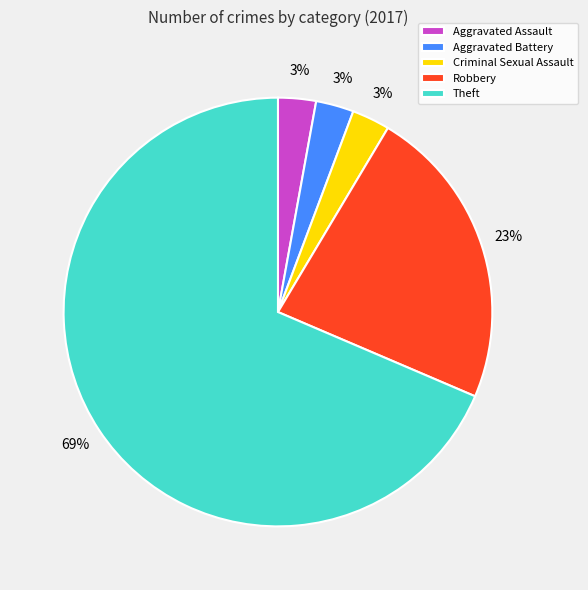

How many segments does this pie chart have?

5